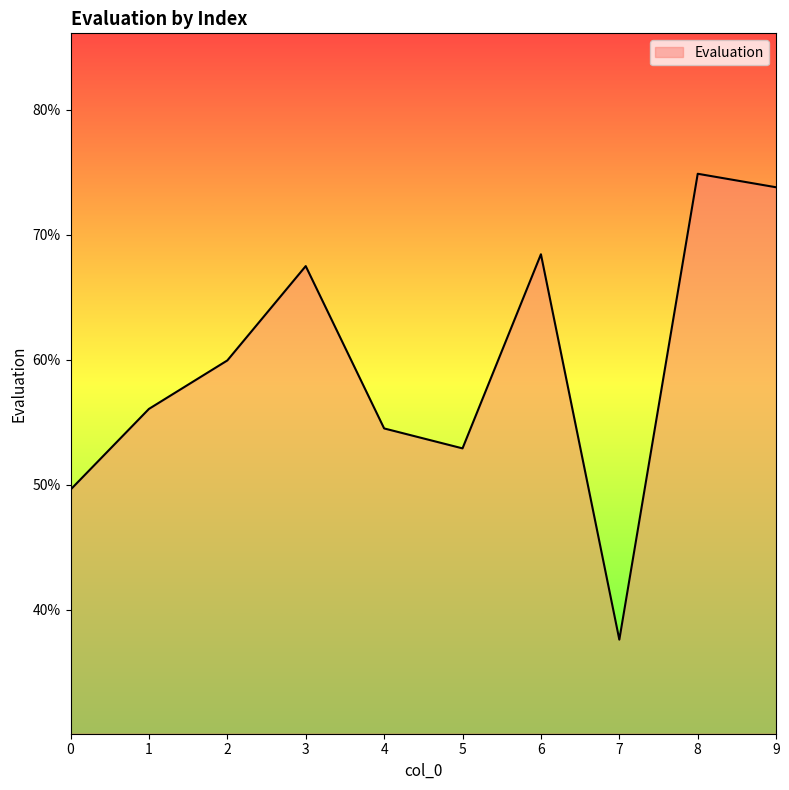

True or false: the data shows 0.6 at 2.

True